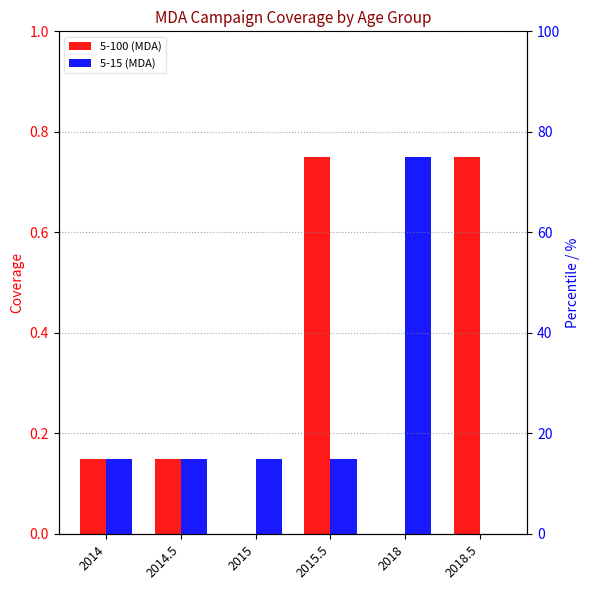

Reading left to right, extract all data points from this chart.

5-100 (MDA): 0.1	0.1	0.0	0.8	0.0	0.8
5-15 (MDA): 0.1	0.1	0.1	0.1	0.8	0.0